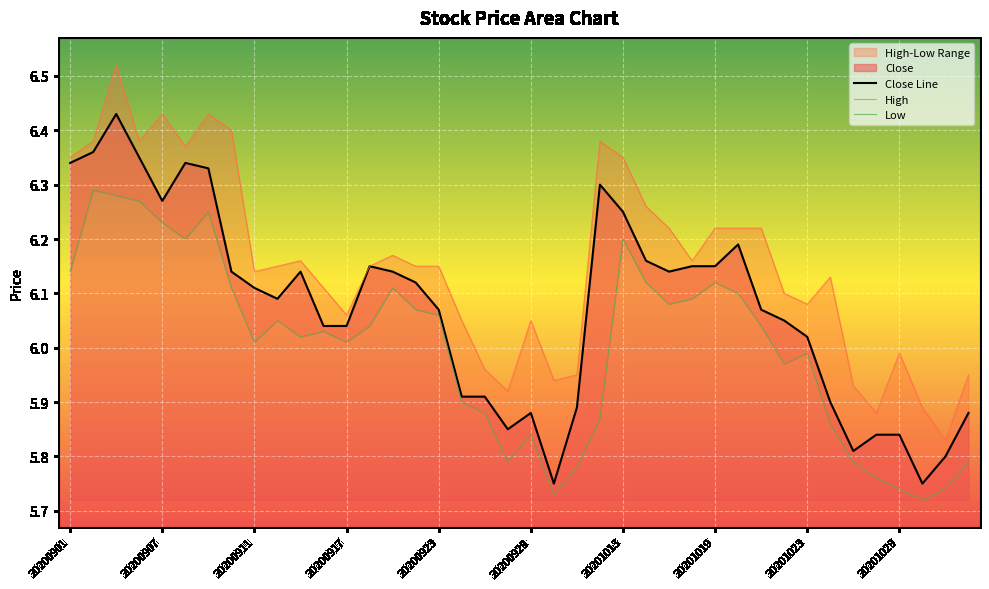

In High, how many points are higher than both neighbors (excluding endpoints)?

9